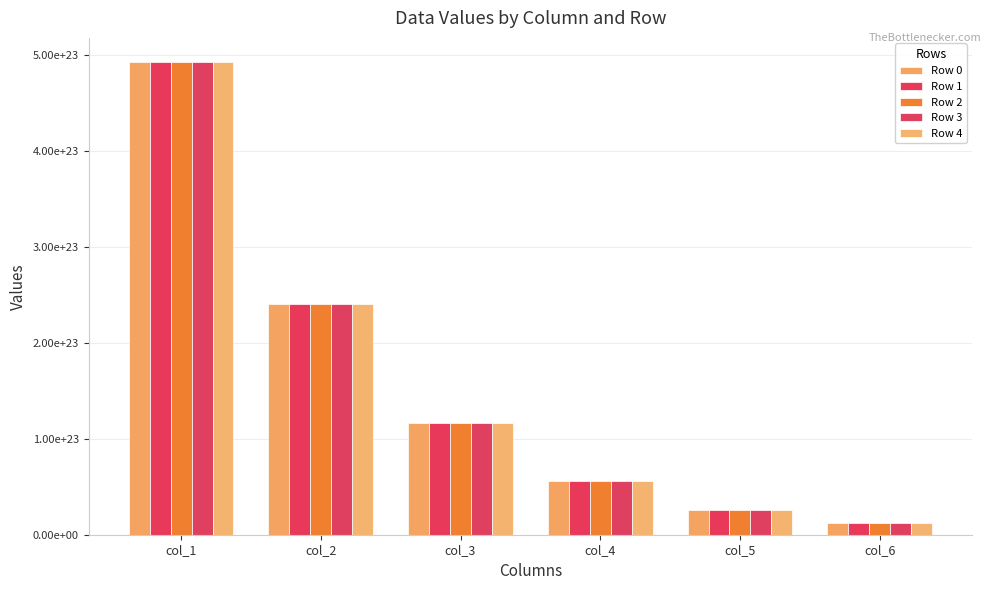

Which series has the largest range (max minus min)?

Row 4